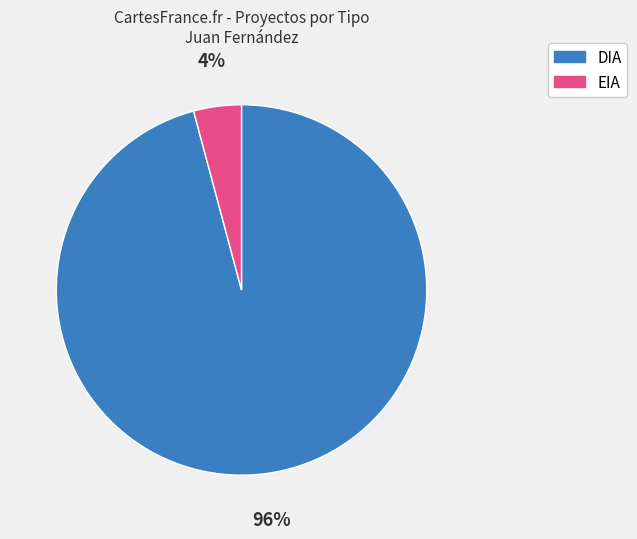

Which slice is the largest?

DIA